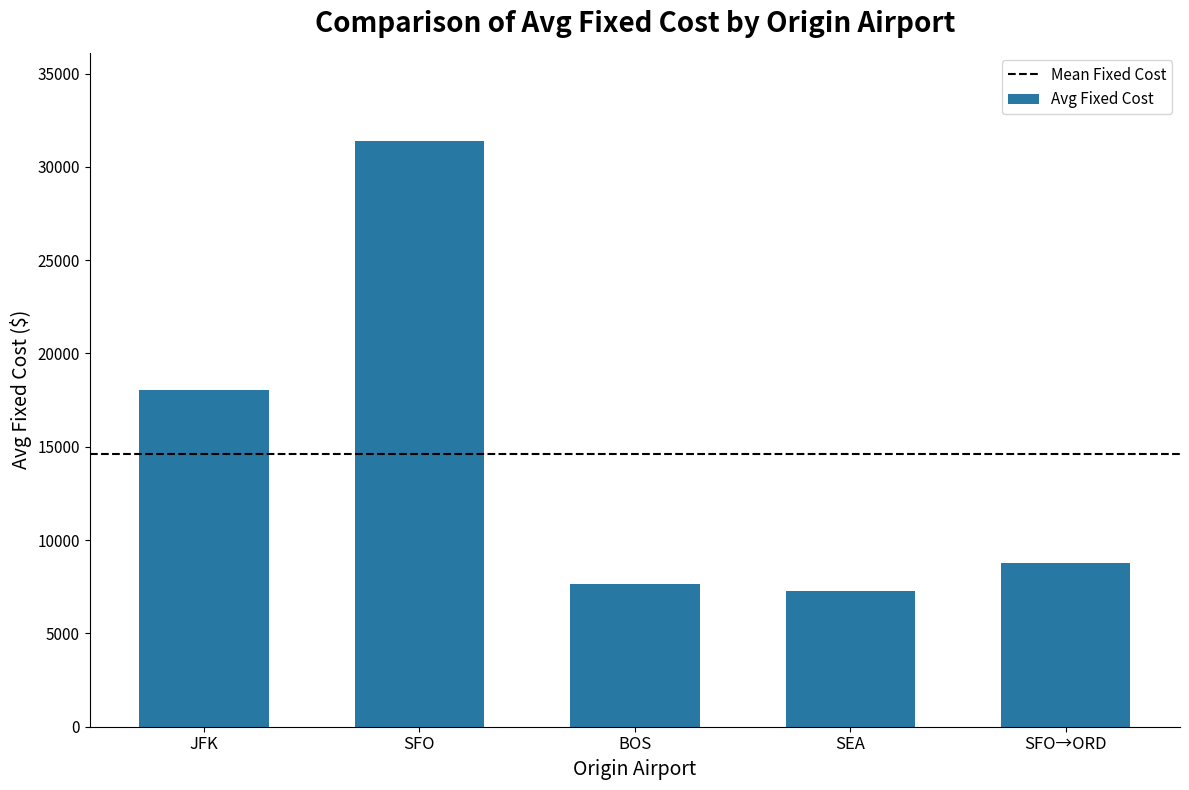

List the labels in order of value, smallest first.

SEA, BOS, SFO→ORD, JFK, SFO